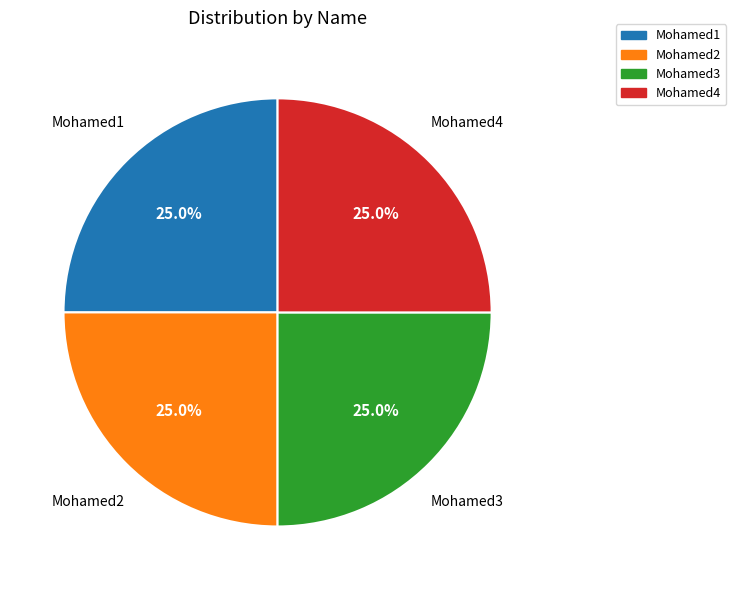

True or false: Mohamed4 accounts for 25% of the total.

True